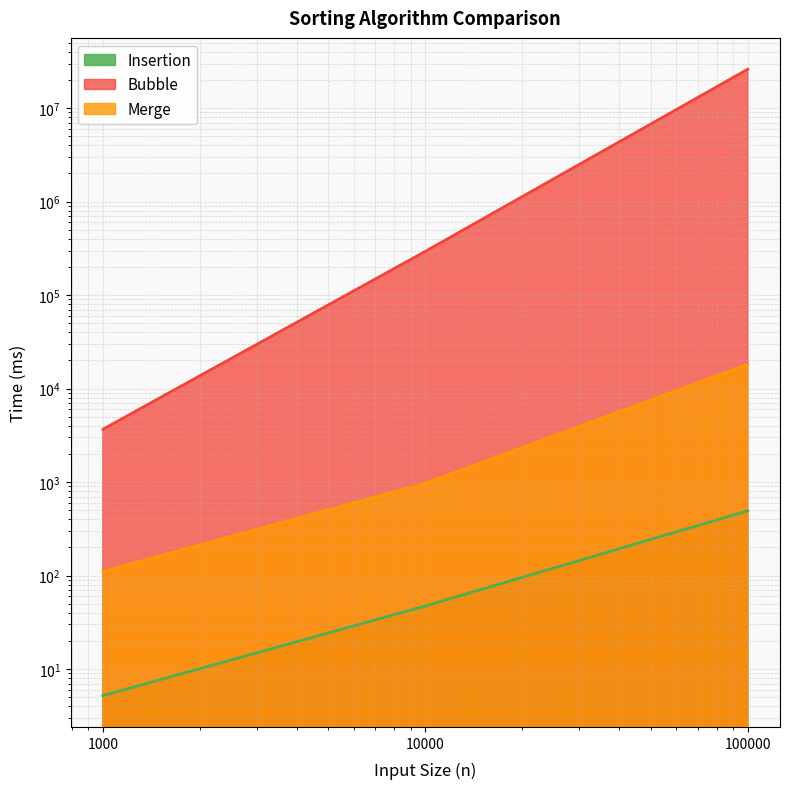

What is the value of the Bubble point at the 2nd from the left?

293642.3